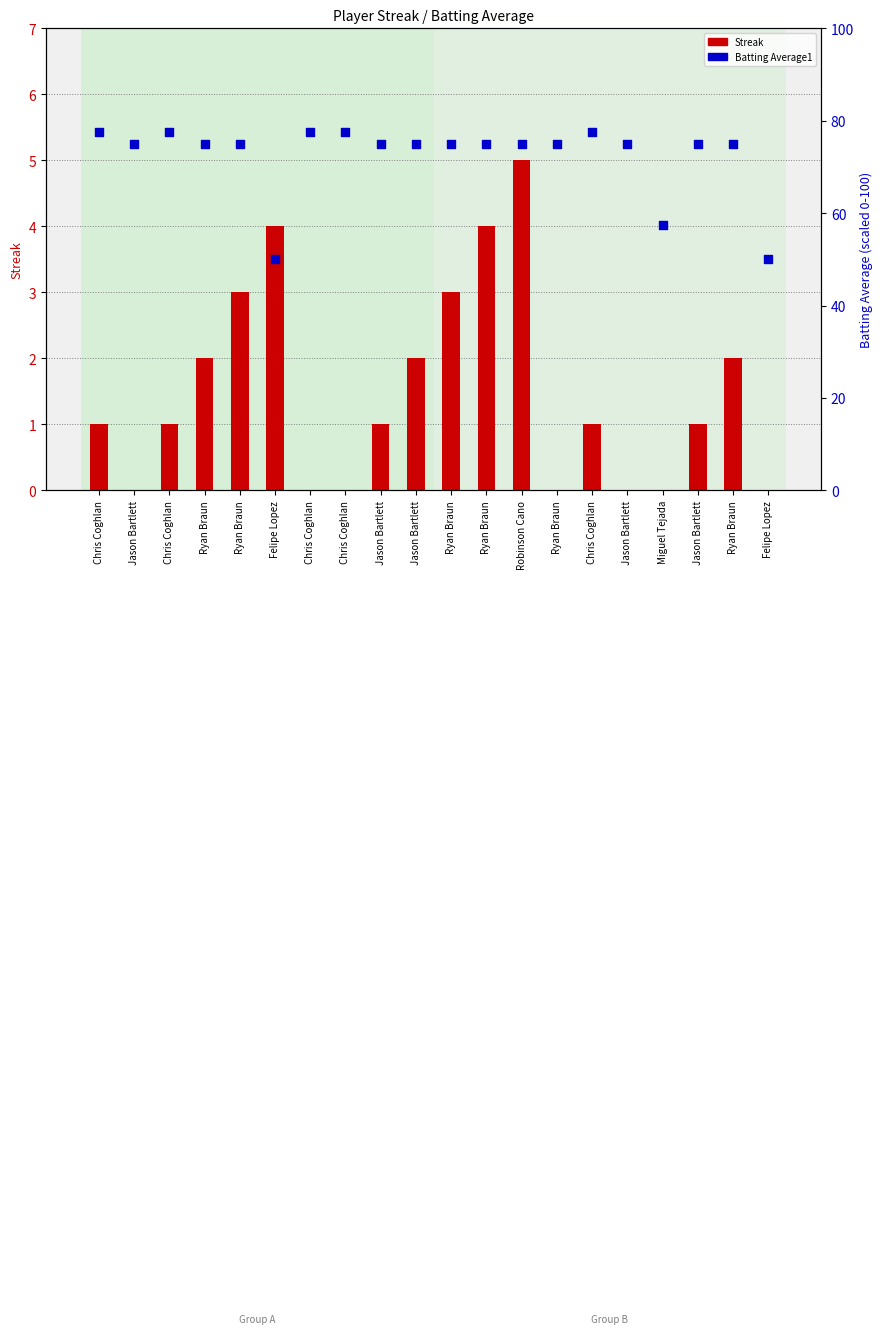

Is the value of Streak at Jason Bartlett greater than the value of Batting Average1 at Chris Coghlan?

No